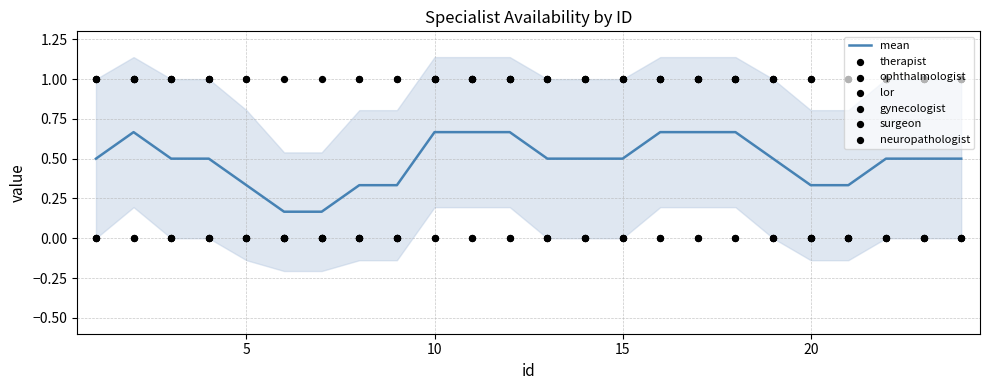

At which category is the sum across all series the highest?

2